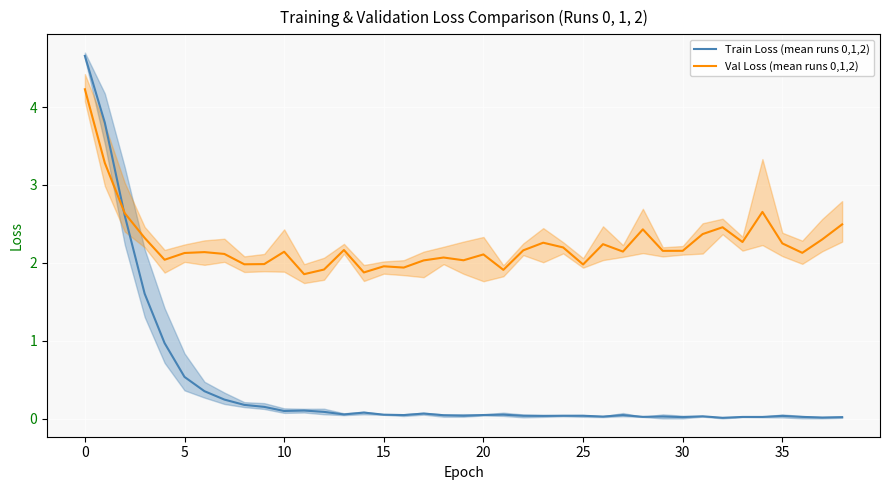

Does the chart display data point markers on the line(s)?

No